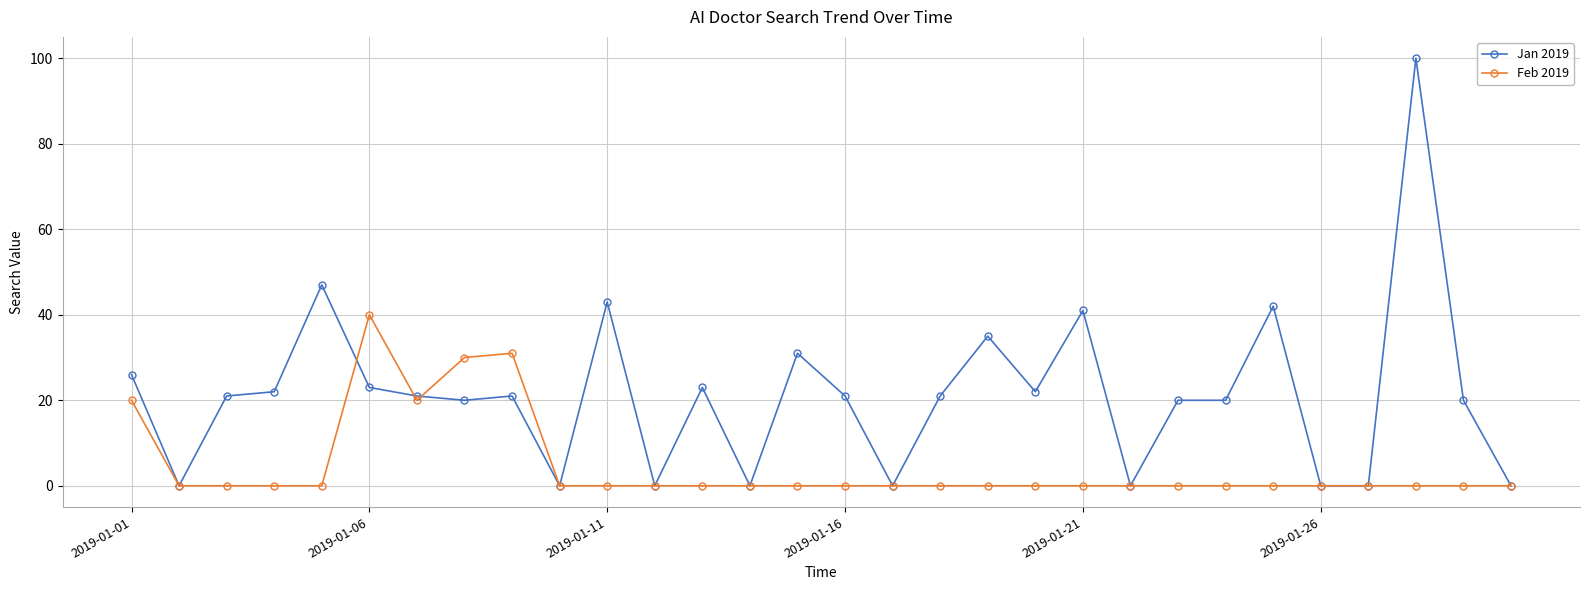

True or false: Jan 2019 has more than 1 interior local peaks.

True